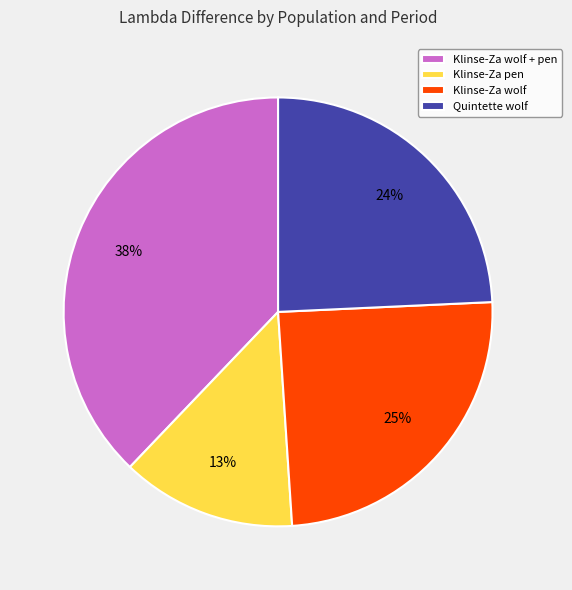

How many slices are in this pie chart?

4